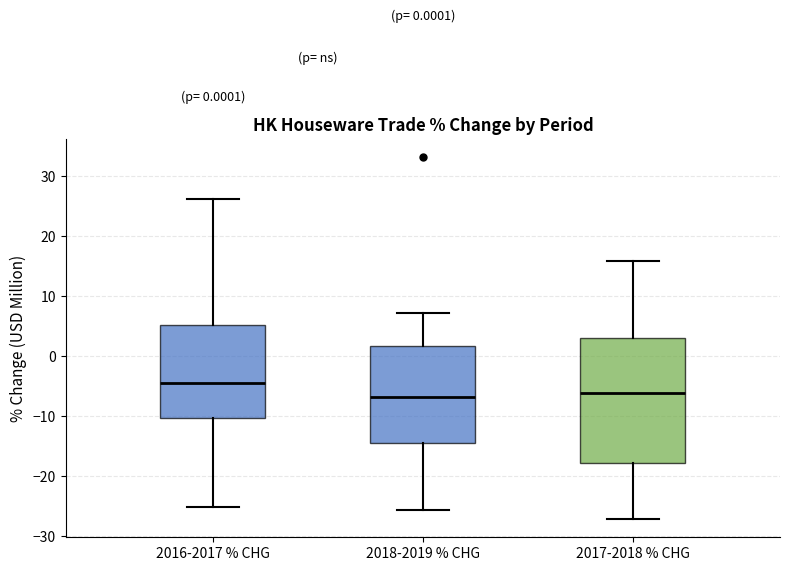

Comparing the boxes themselves (not the whiskers), which one is the tallest?

2017-2018 % CHG